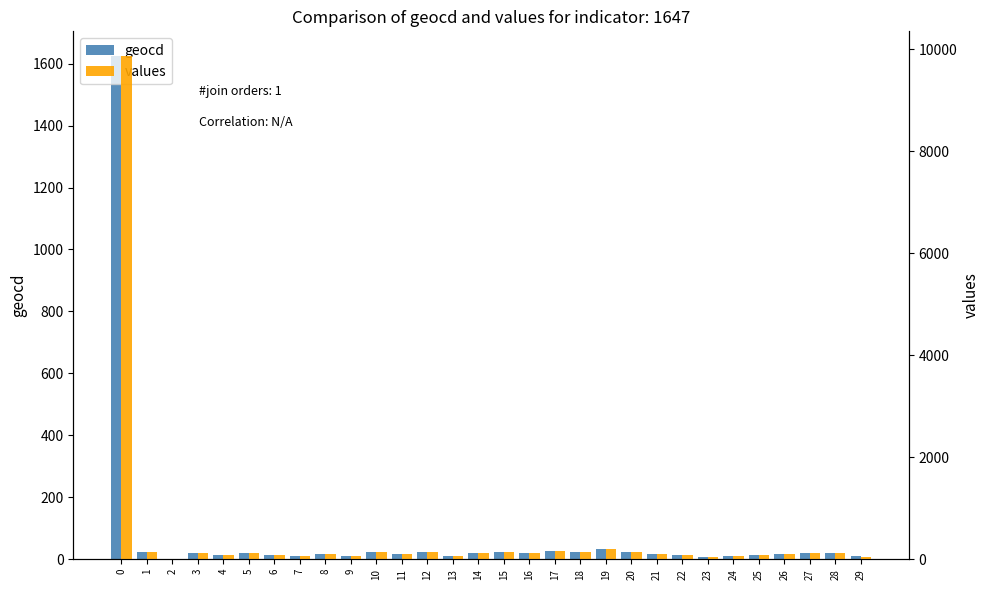

Does the chart contain any negative values?

No